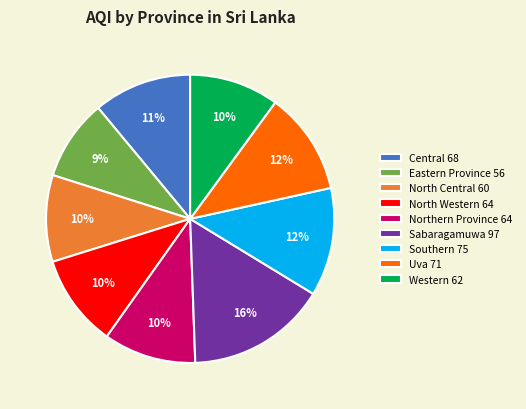

What is the largest slice in the pie chart?

Sabaragamuwa